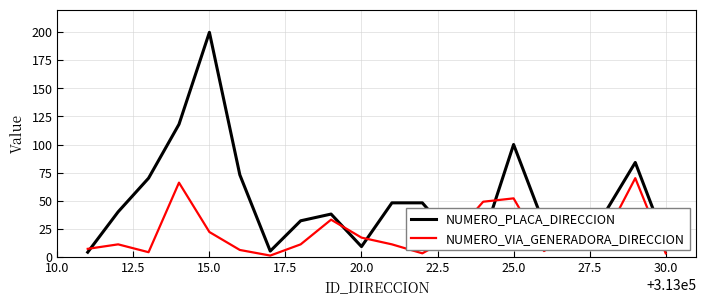

List the series in order of their overall mean, lowest first.

NUMERO_VIA_GENERADORA_DIRECCION, NUMERO_PLACA_DIRECCION